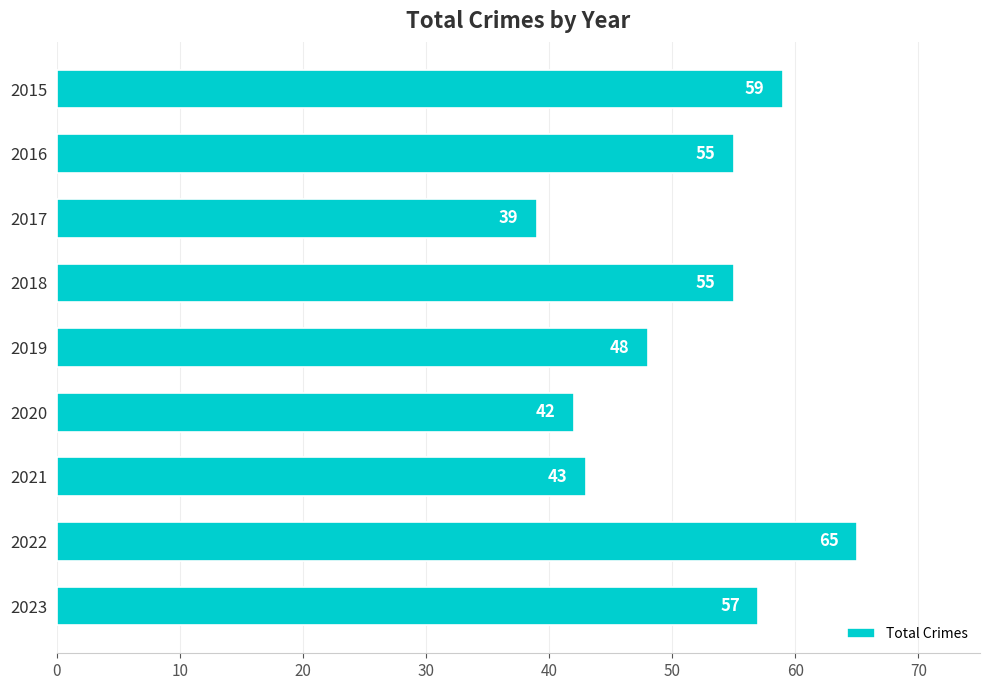

Reading top to bottom, list all the values displayed in this chart.

59	55	39	55	48	42	43	65	57